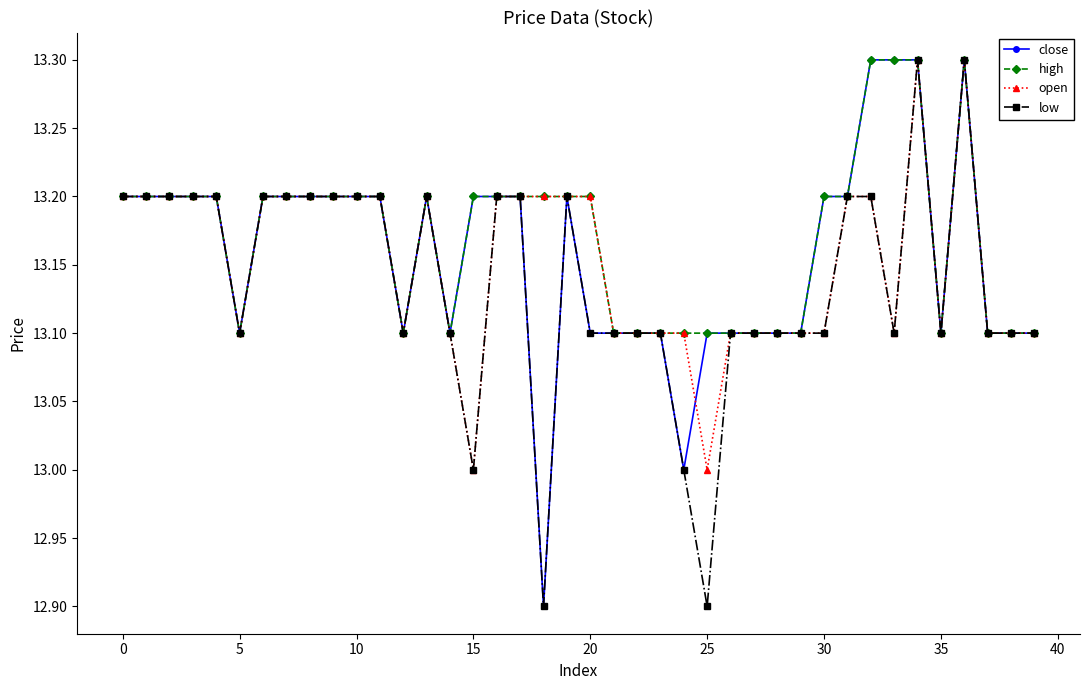

What is the maximum value for close?

13.3